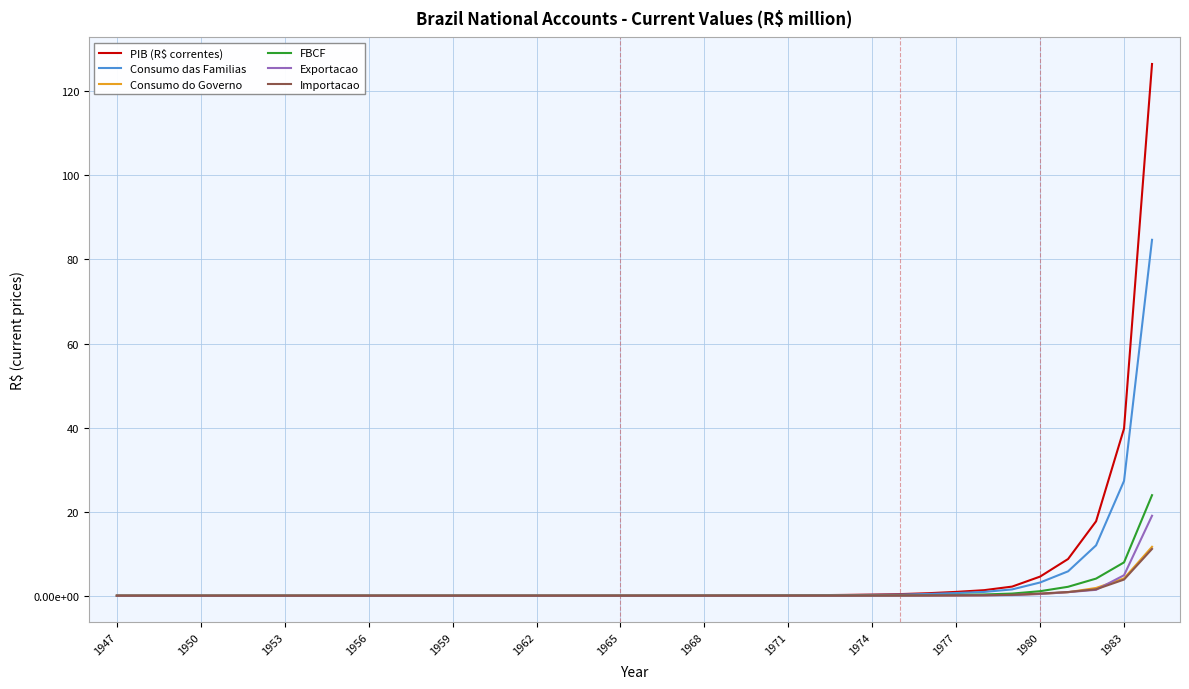

What are all the series names shown in the legend?

PIB (R$ correntes), Consumo das Familias, Consumo do Governo, FBCF, Exportacao, Importacao